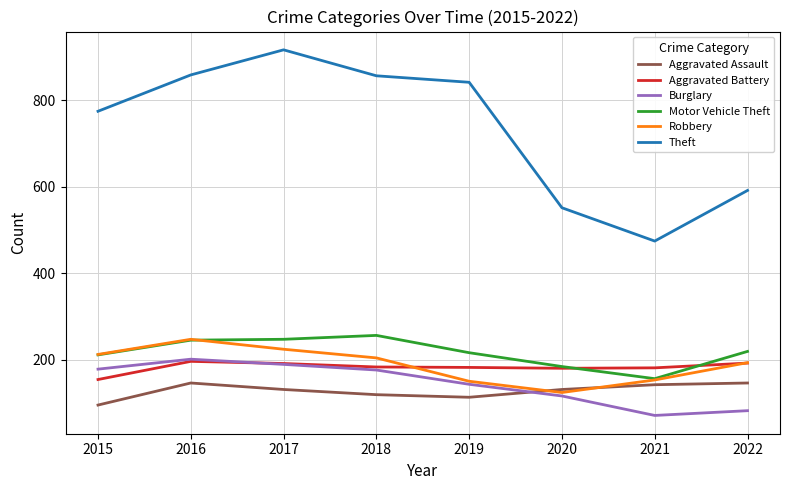

Is it true that Theft equals 774 at 2015?

True